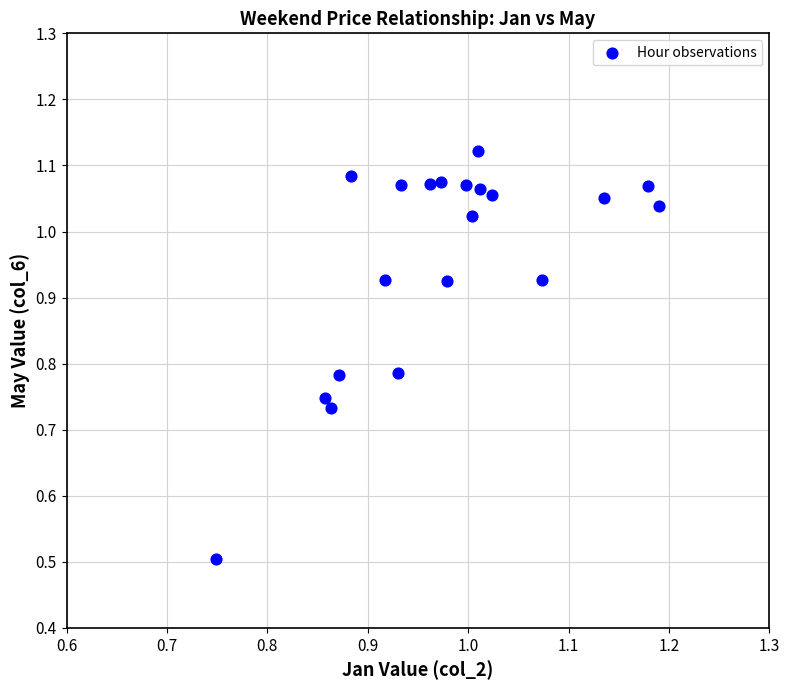

What is the range of X values (max minus min)?

0.4